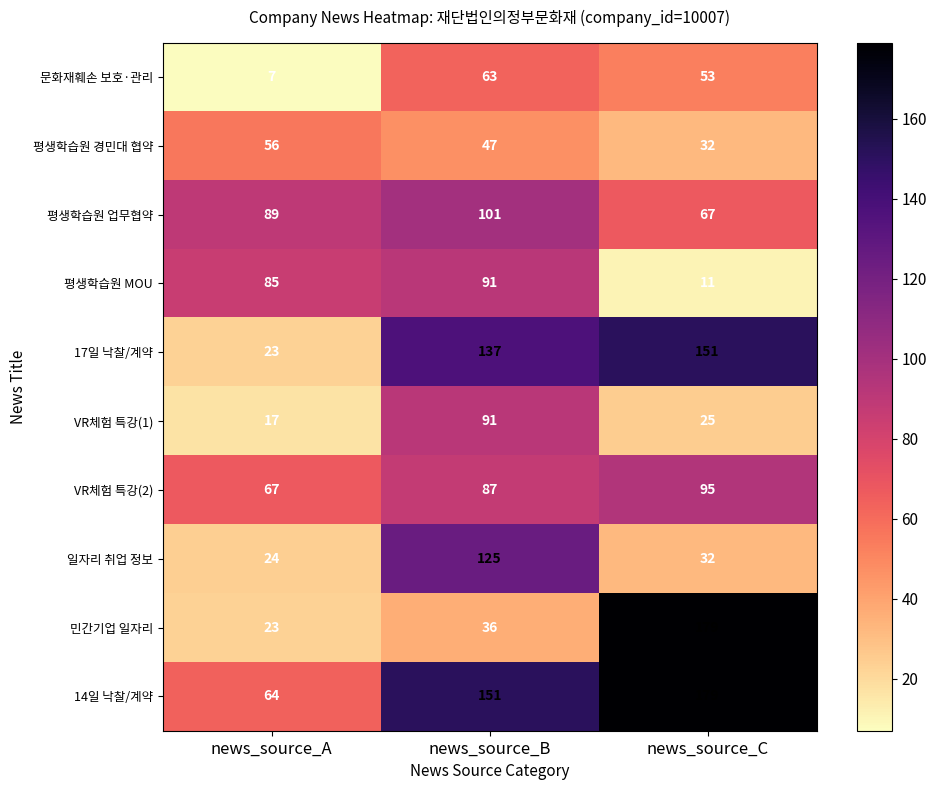

What is the difference between the highest and lowest values at news_source_B?

115